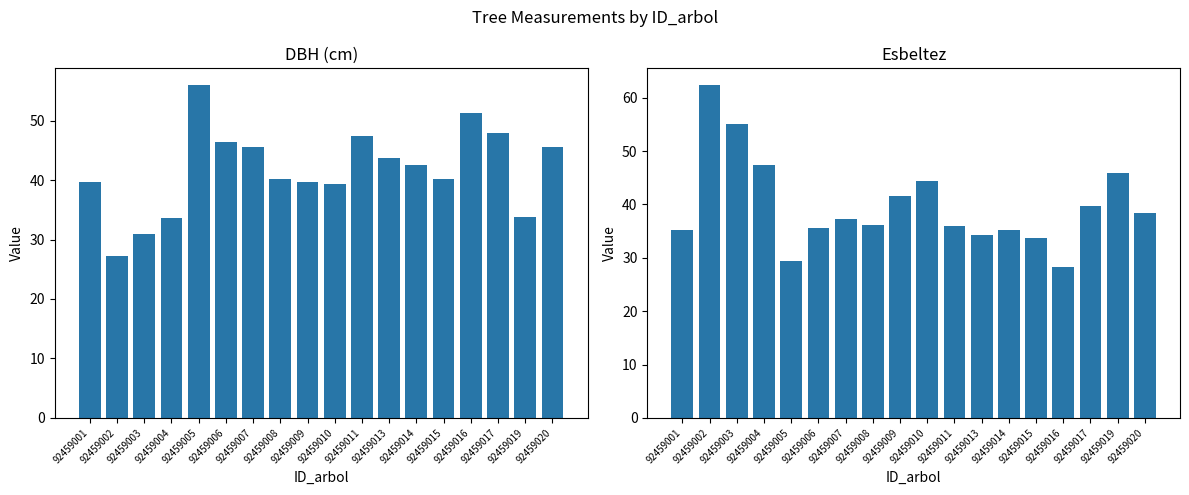

The esbeltez series shows 11.6 at 92459020. True or false?

False